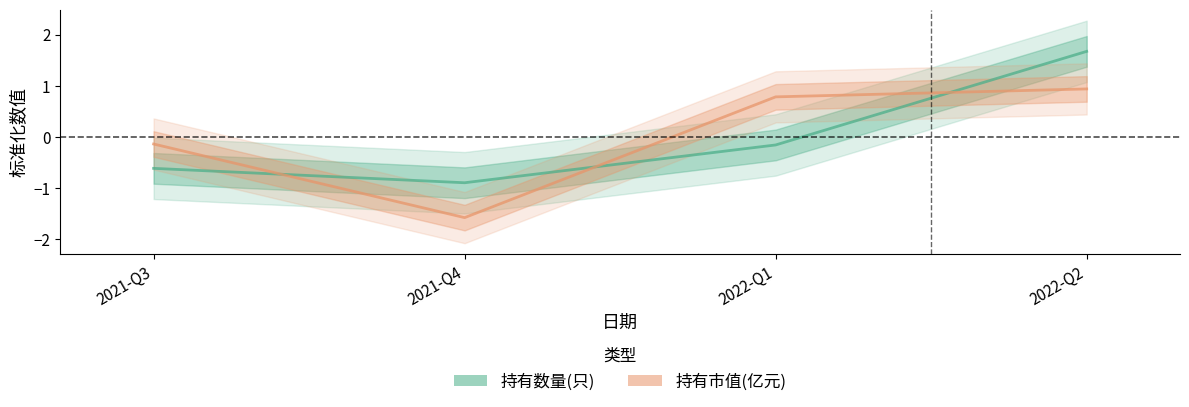

Which category has the lowest value across all series?

2021-Q4